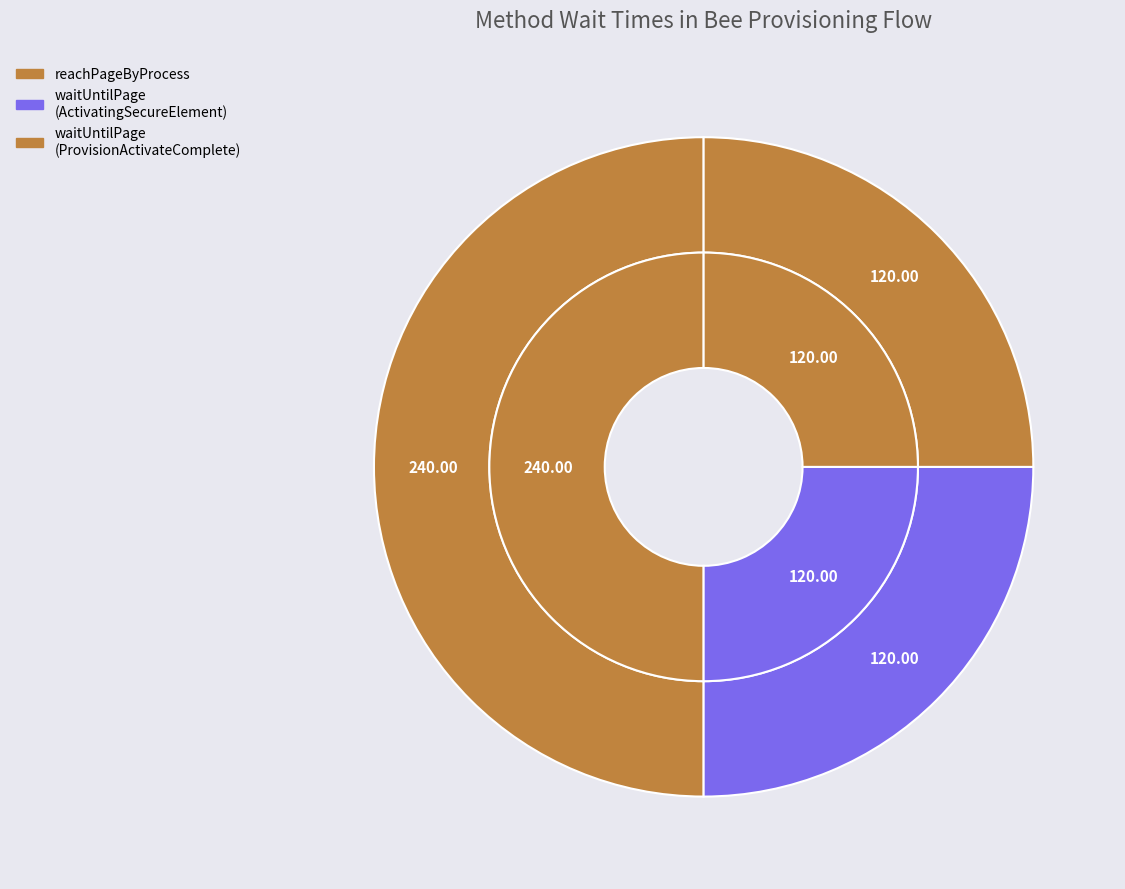

What portion of the pie excludes reachPageByProcess?

50.0%